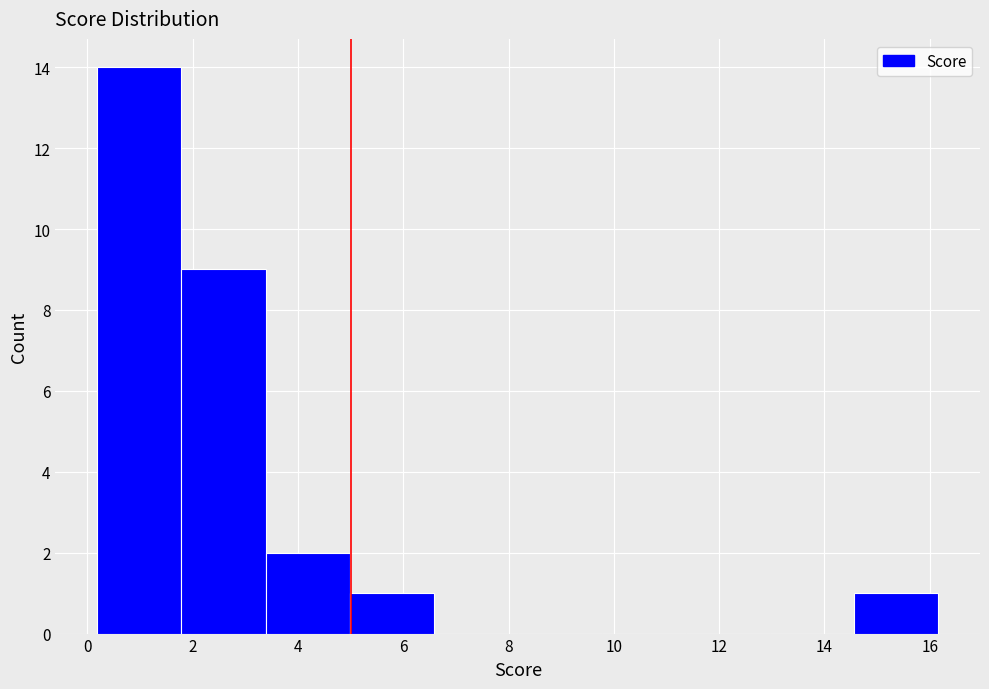

How tall is the bar that spans 14.6 to 16.2 on the x-axis? Neither the bar edges nor the heights are printed on the chart, so give them approximately, as read against the axes.

1